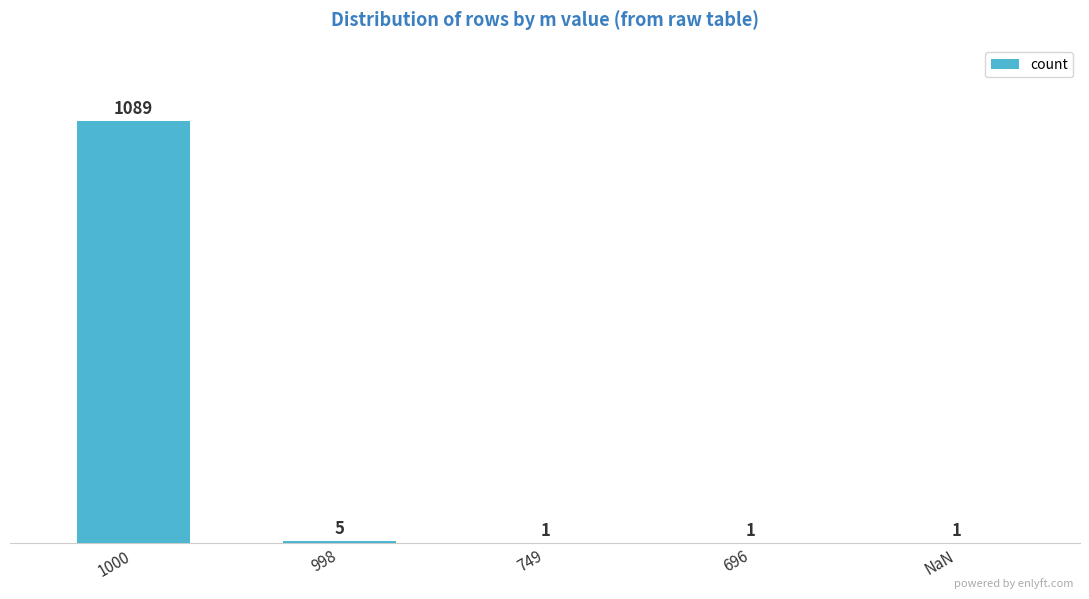

Is it true that the value at 1000 is 1089?

True